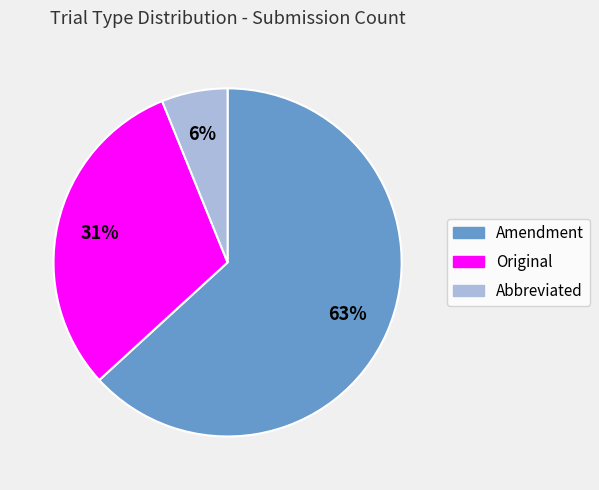

Between Amendment and Original, which is larger?

Amendment